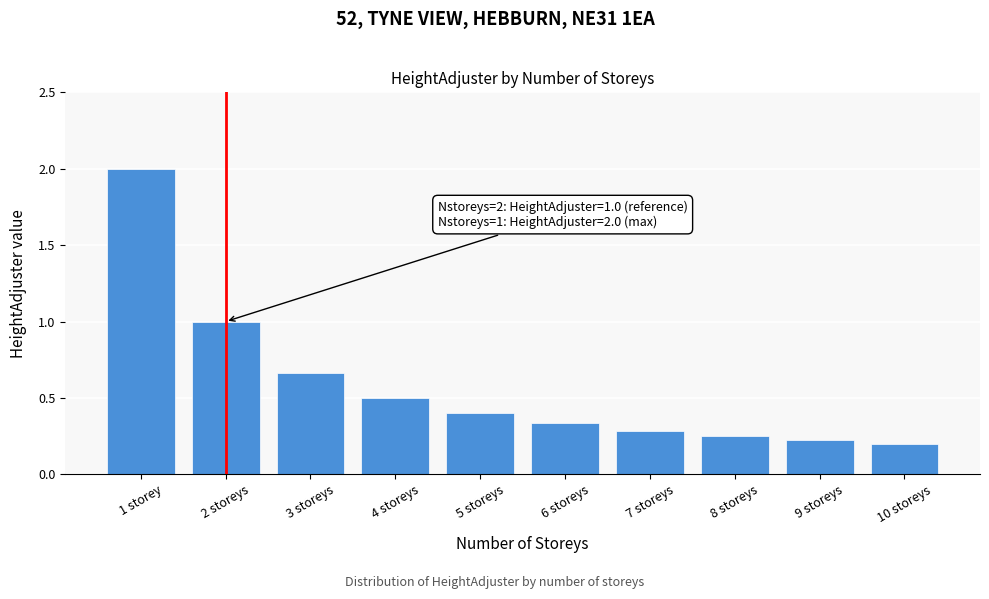

What is the sum of all values?

5.9